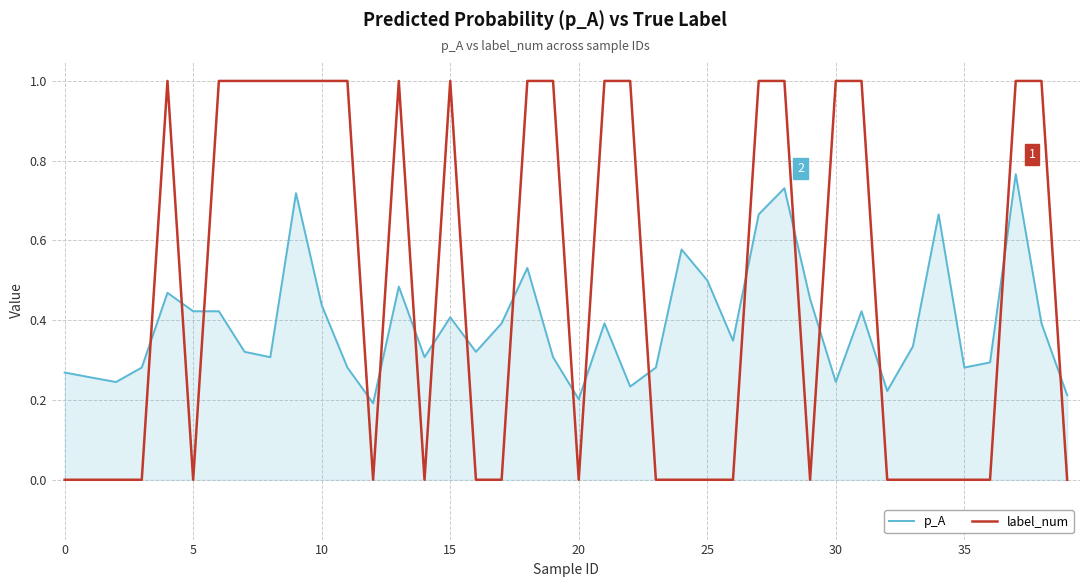

Rank the series by their maximum value, from highest to lowest.

label_num, p_A